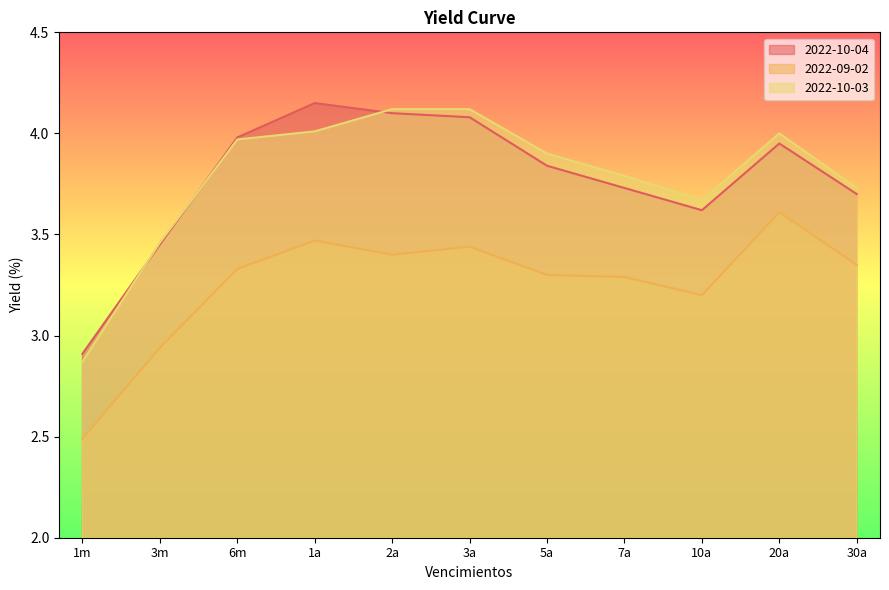

Reading left to right, extract all data points from this chart.

2022-10-04: 2.9	3.5	4.0	4.2	4.1	4.1	3.8	3.7	3.6	4.0	3.7
2022-09-02: 2.5	2.9	3.3	3.5	3.4	3.4	3.3	3.3	3.2	3.6	3.4
2022-10-03: 2.9	3.5	4.0	4.0	4.1	4.1	3.9	3.8	3.7	4.0	3.7